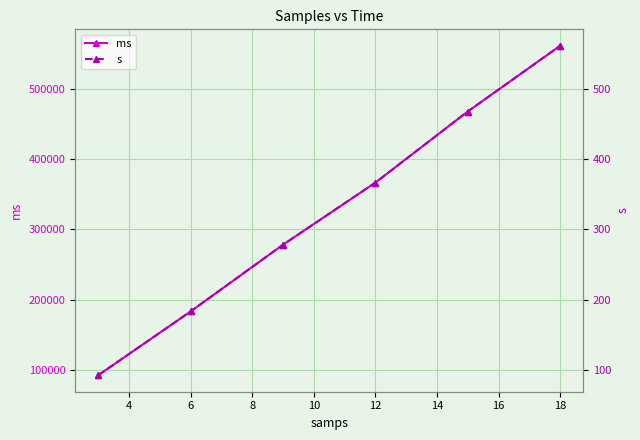

Reading right to left, extract all data points from this chart.

ms: 561300.0	467833.0	366650.0	278272.0	183355.0	92614.0
s: 561.3	467.8	366.6	278.3	183.4	92.6